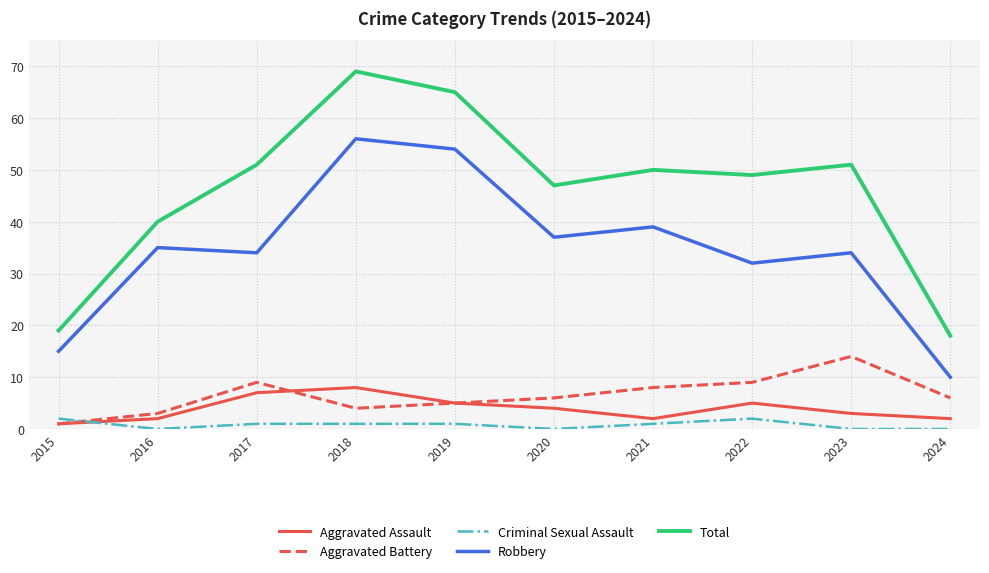

Which series has the largest total across all categories?

Total